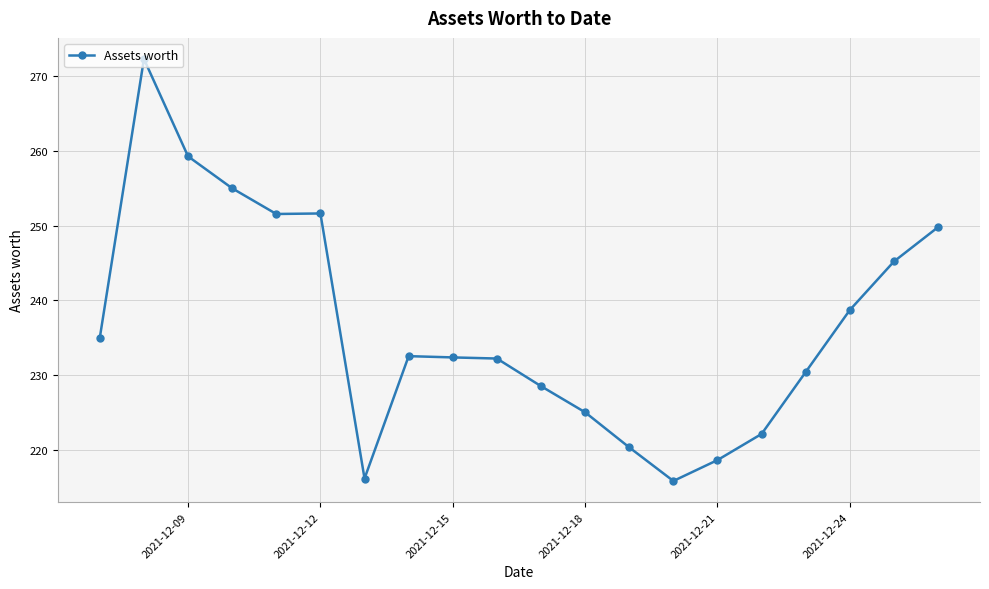

What is the value of the 3rd point from the left?

259.3